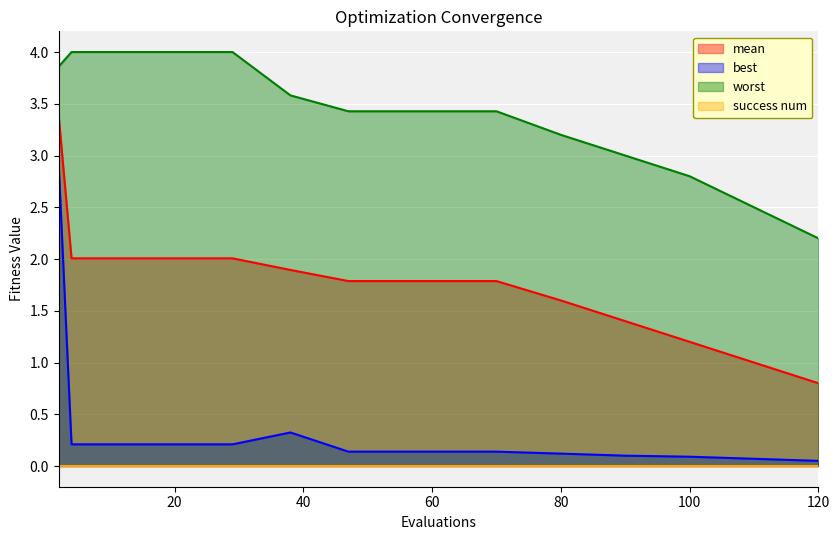

Is it true that best equals 0.1 at 55?

True